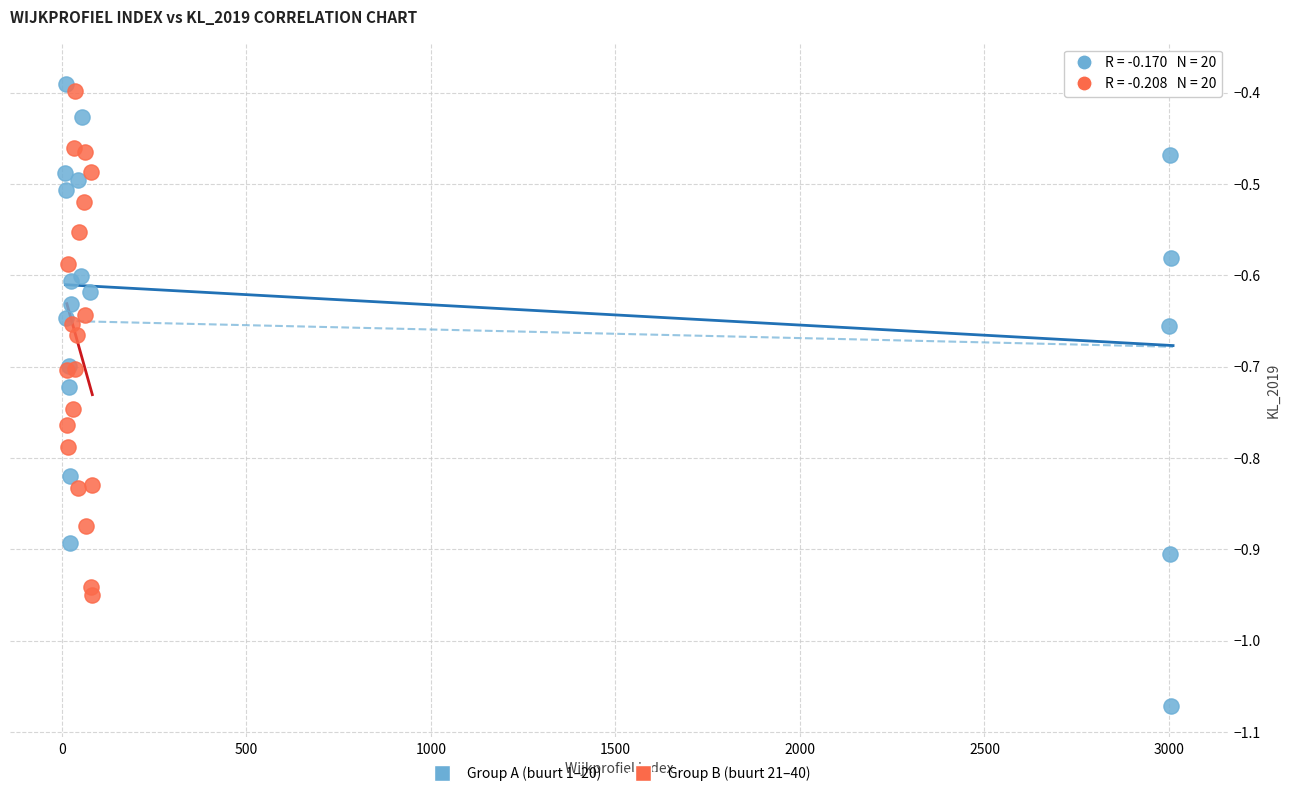

Which series has the widest spread of Y values?

Group A (buurt 1–20)